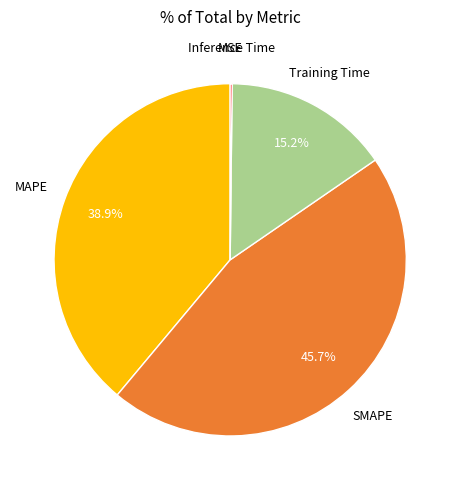

Is there any slice that represents more than half of the pie?

No